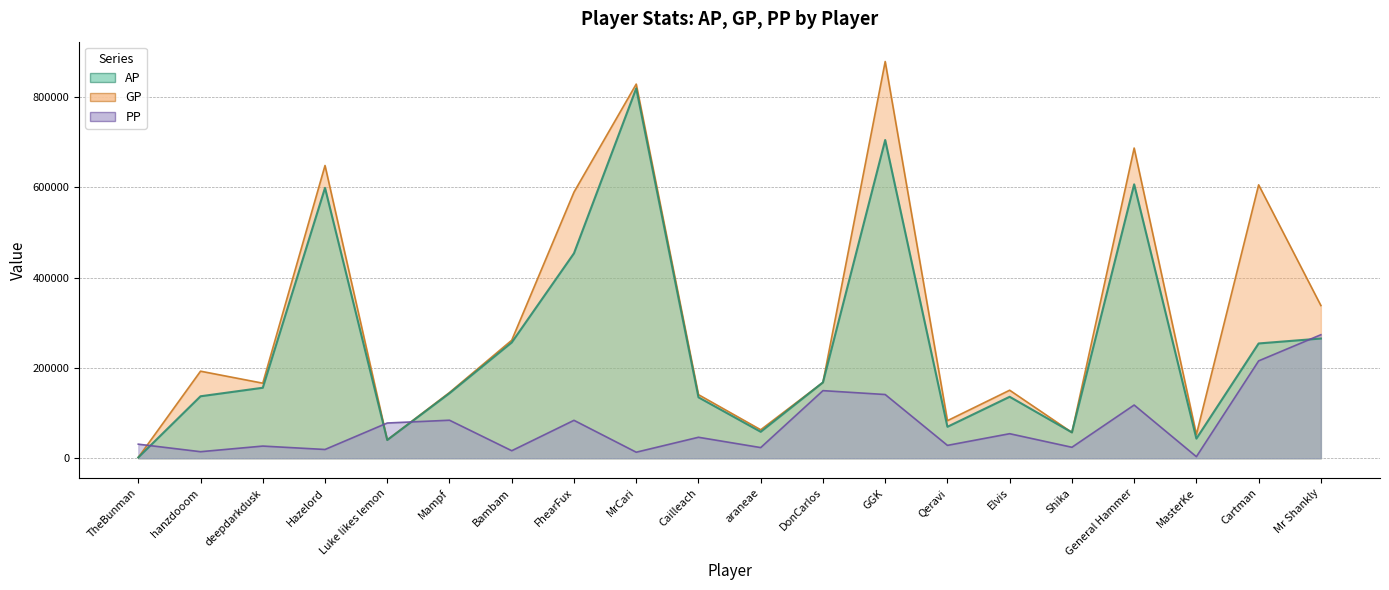

How many values in the AP series are below 156022?

10